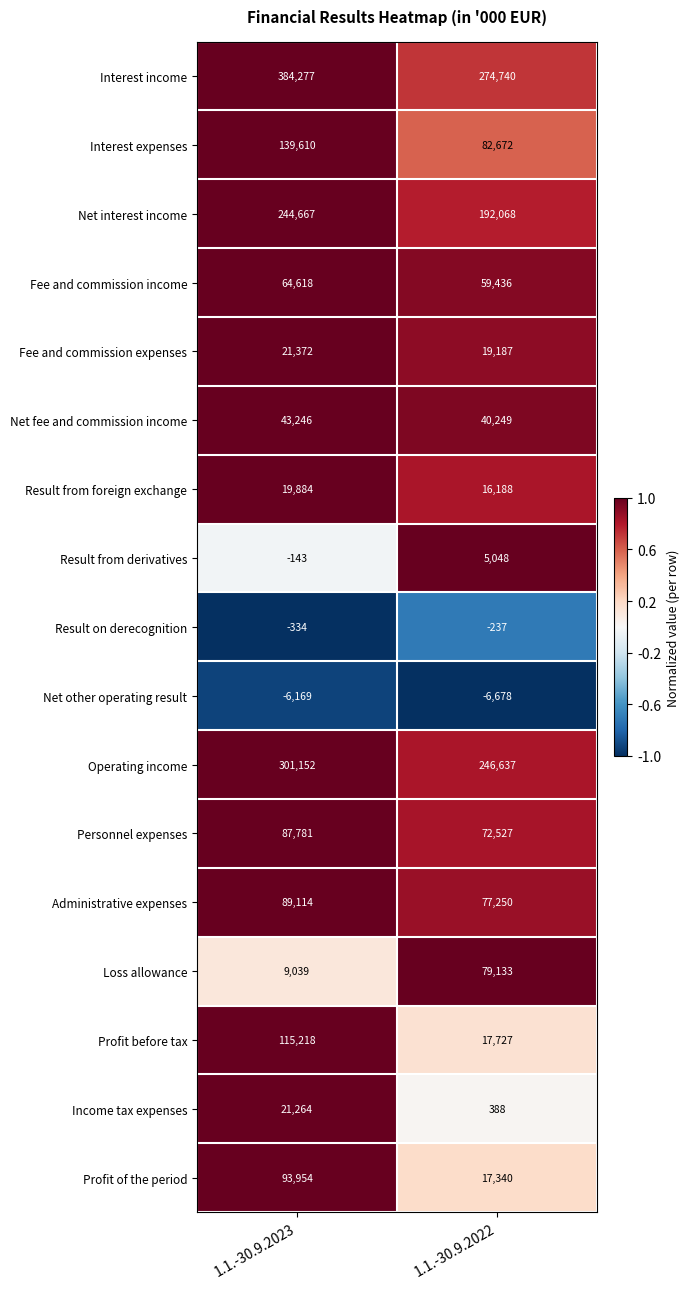

Which series has the largest range (max minus min)?

Interest income